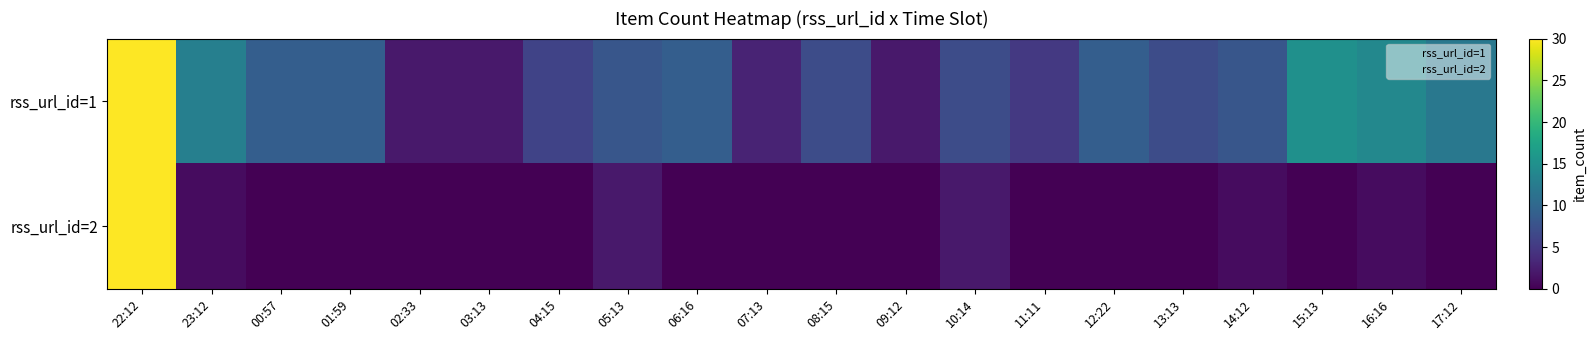

Rank the series by their maximum value, from highest to lowest.

rss_url_id=1, rss_url_id=2